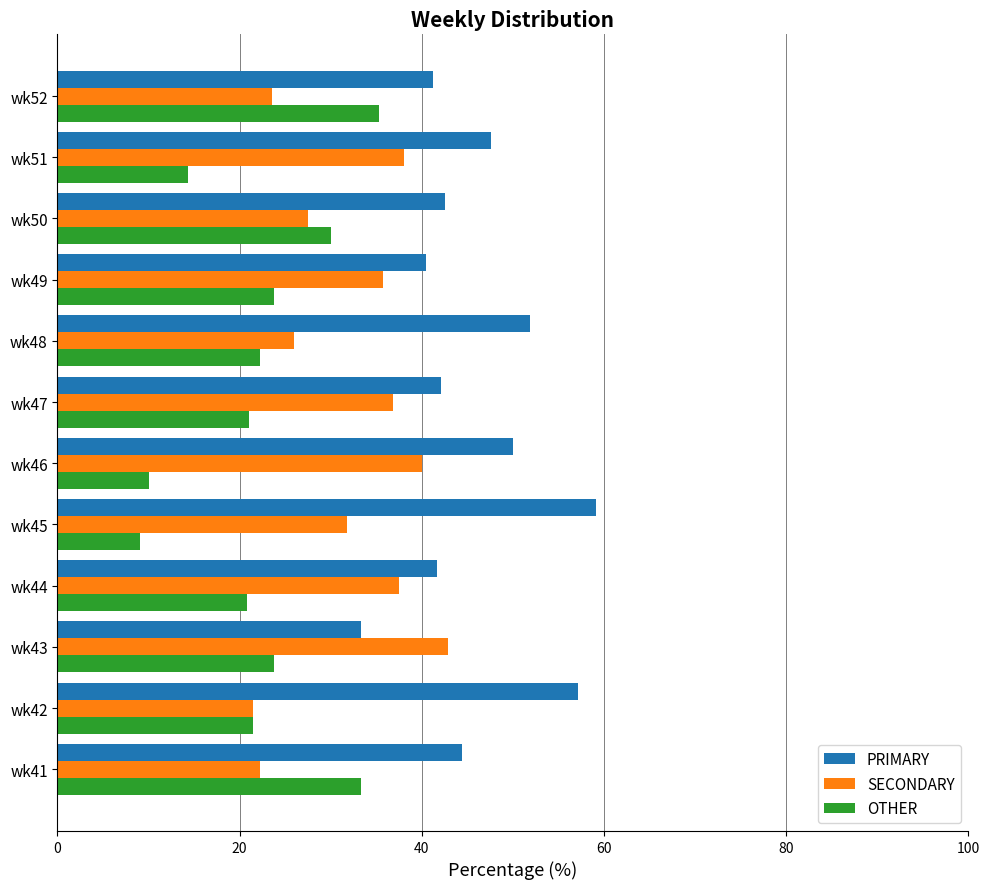

At wk51, list the series in order from smallest to largest.

OTHER, SECONDARY, PRIMARY